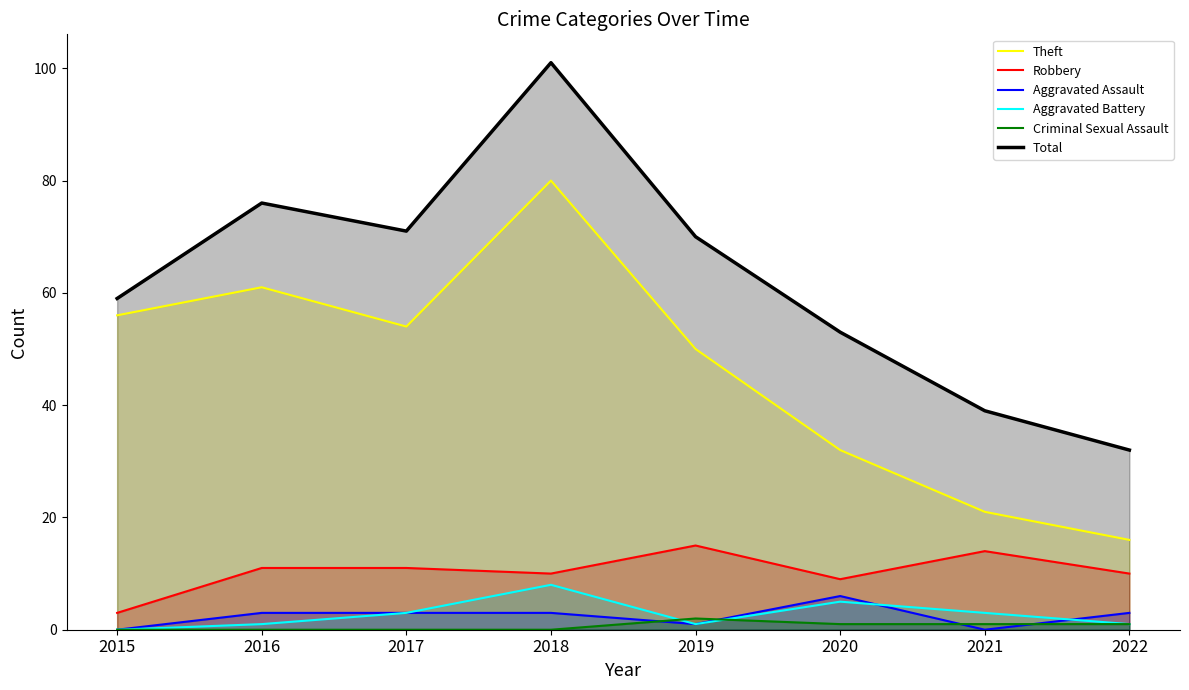

Which series changed the most between 2018 and 2021?

Total